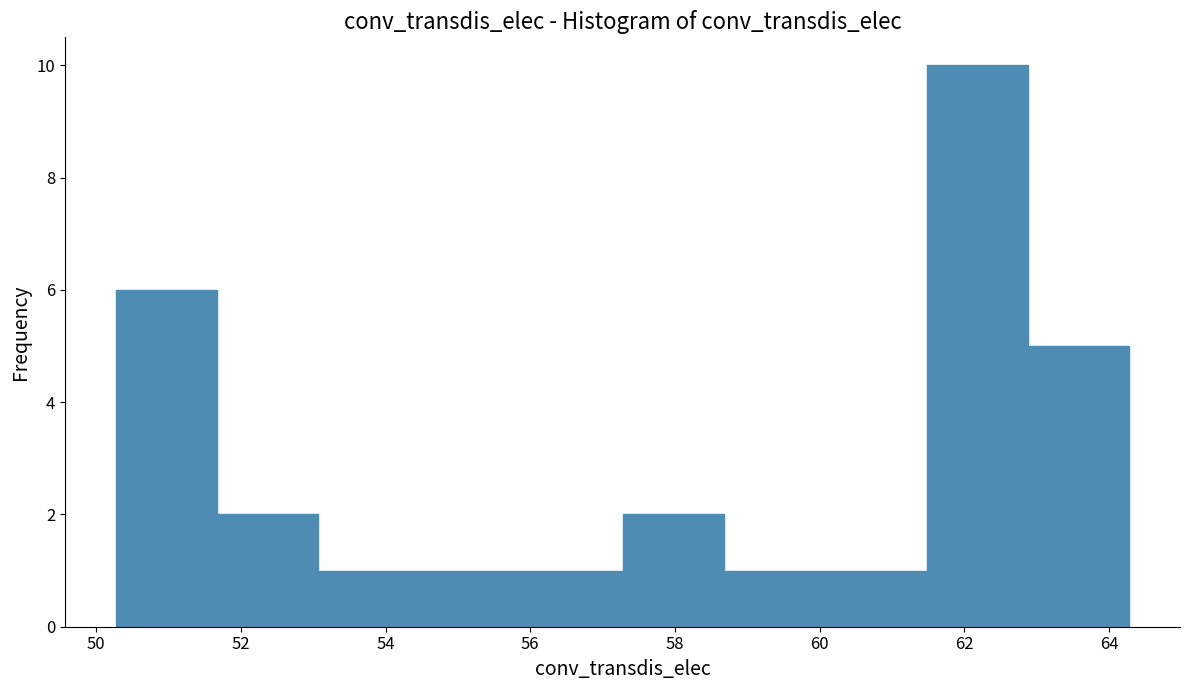

Which range on the x-axis has the tallest bar?

61.4 to 62.8